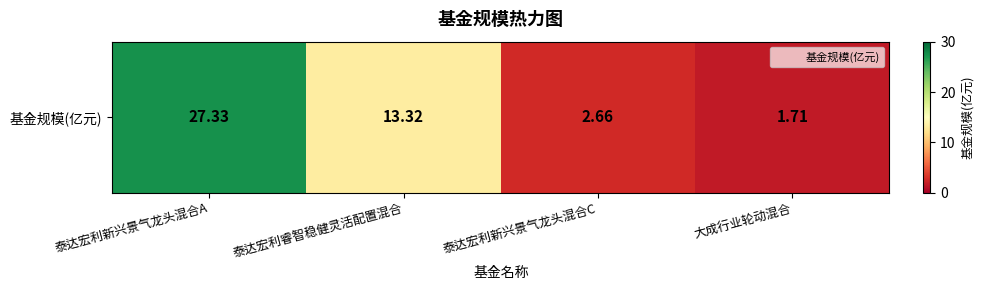

List the labels in order of value, largest first.

泰达宏利新兴景气龙头混合A, 泰达宏利睿智稳健灵活配置混合, 泰达宏利新兴景气龙头混合C, 大成行业轮动混合